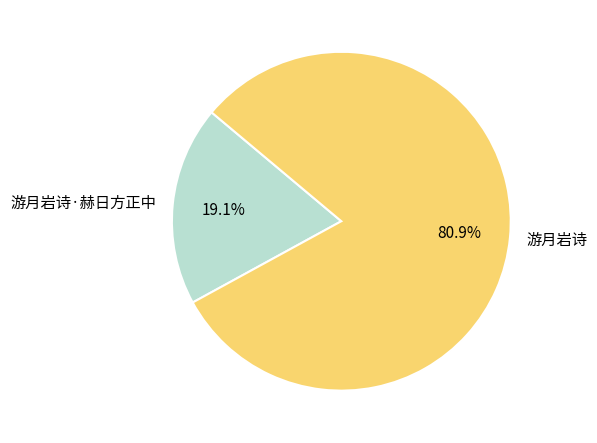

Which category accounts for the majority?

游月岩诗